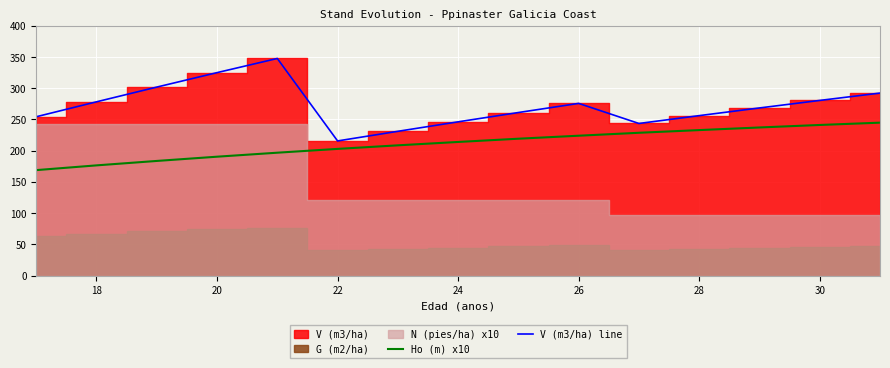

What is the value of the Ho (m) x10 point at the 3rd from the left?

183.5